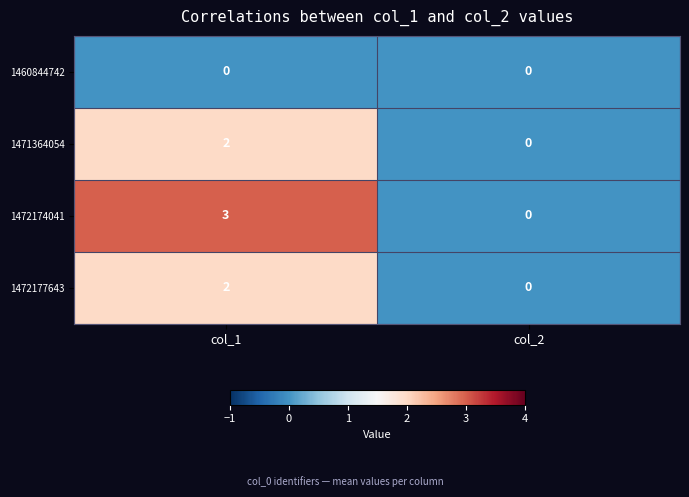

What is the sum of the 1472174041 values at col_1 and col_2?

3